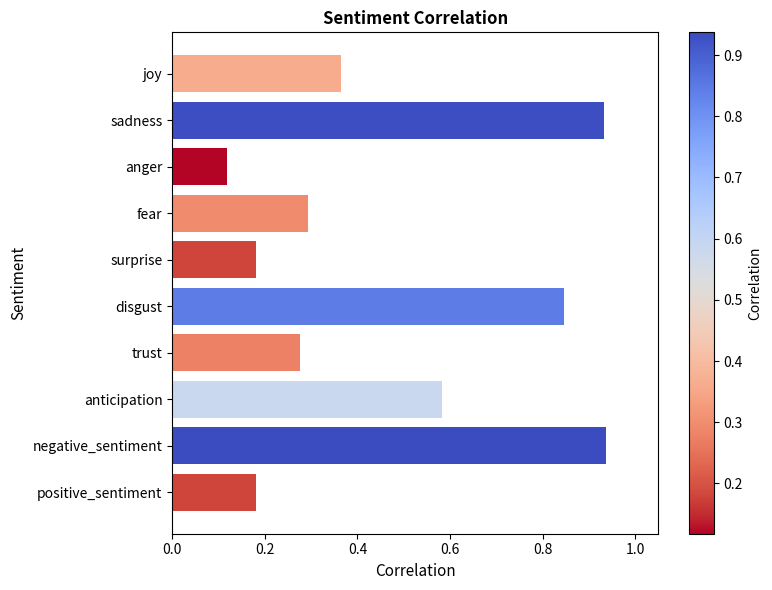

What position from the top is disgust?

6